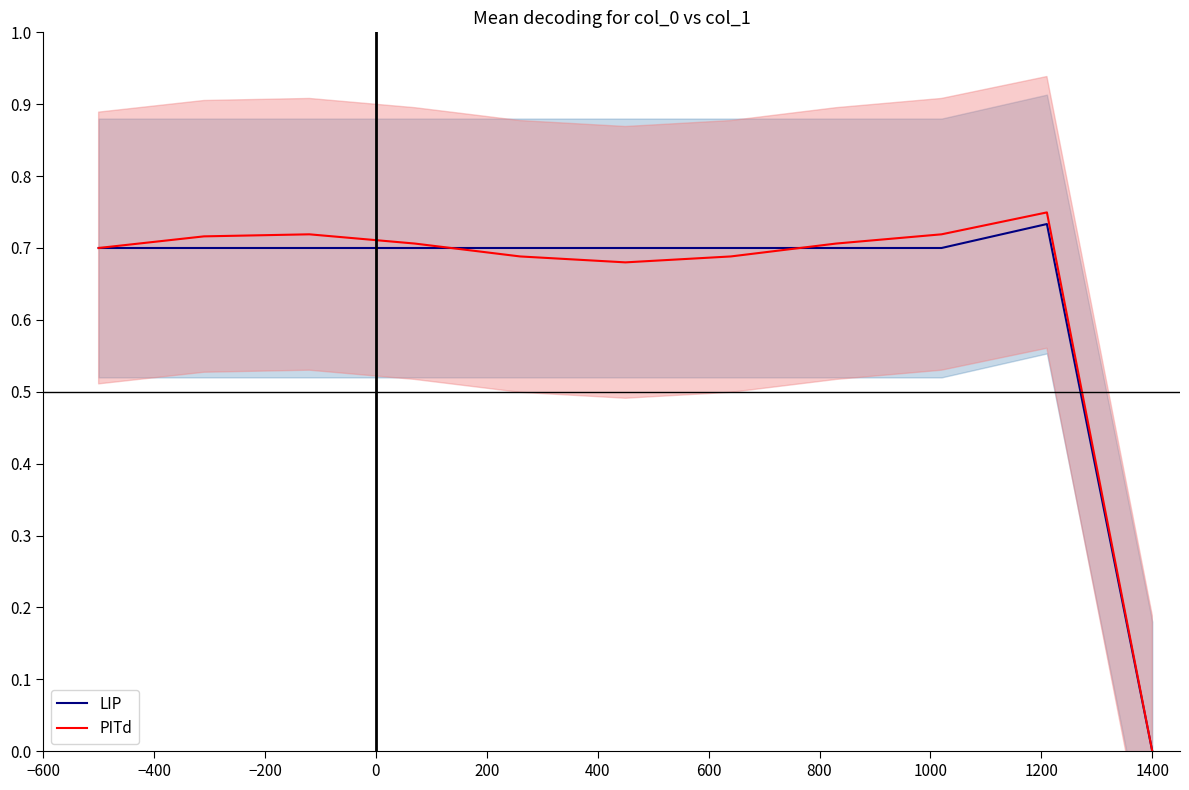

What are all the series names shown in the legend?

LIP, PITd